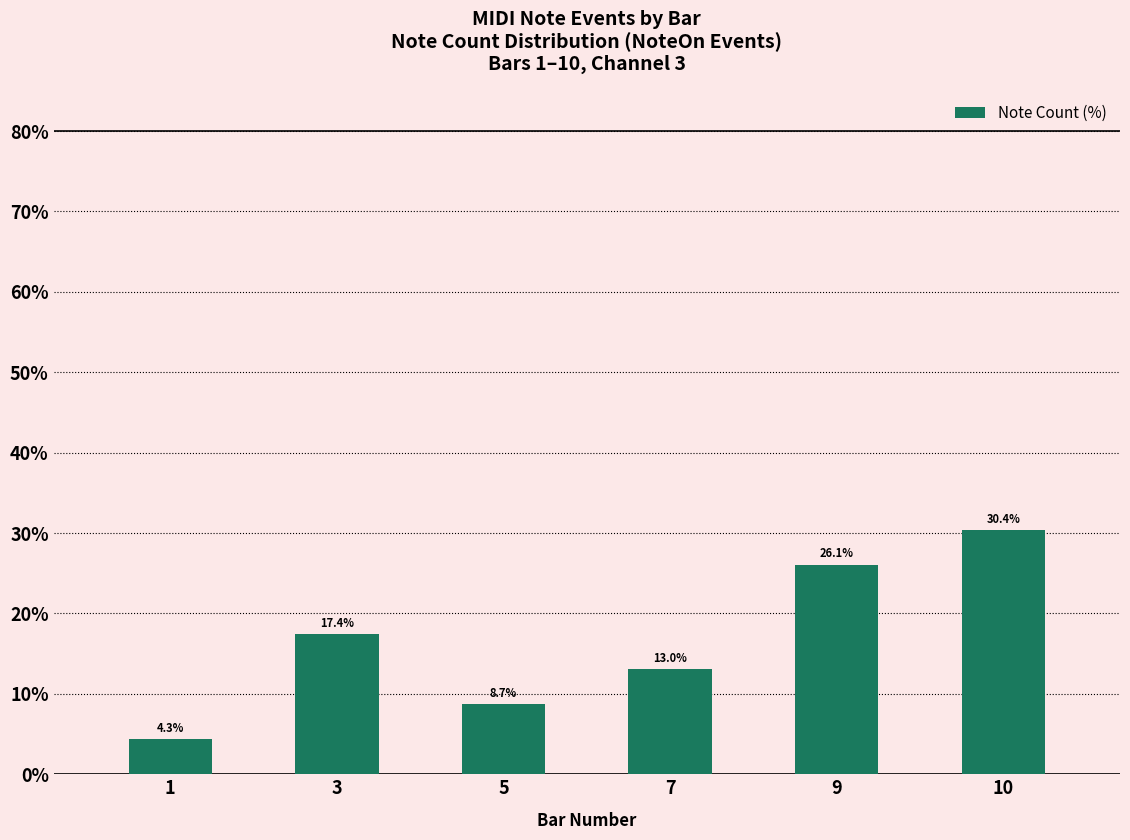

Approximately how many times larger is the value at 9 compared to 7?

2.0